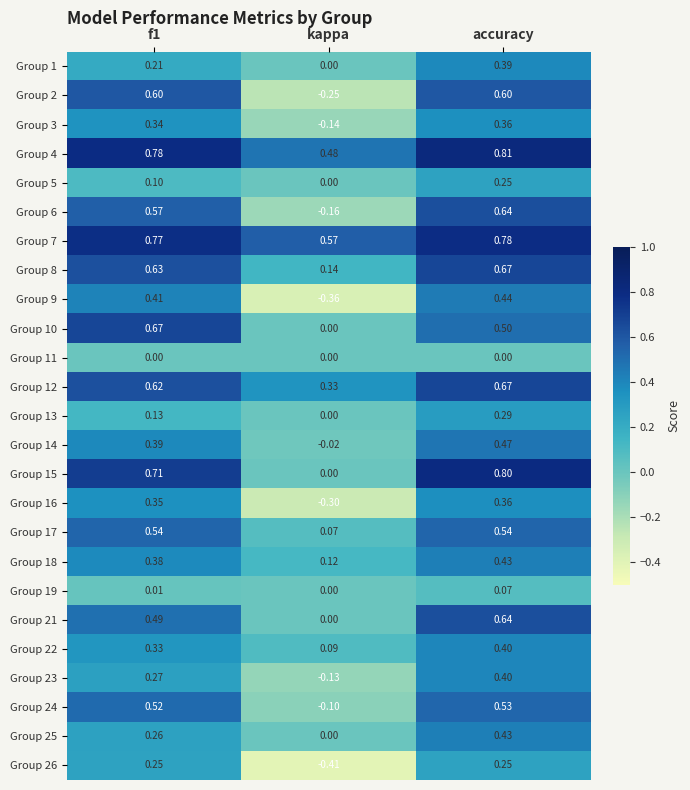

At which label is Group 7 closest to 0?

kappa